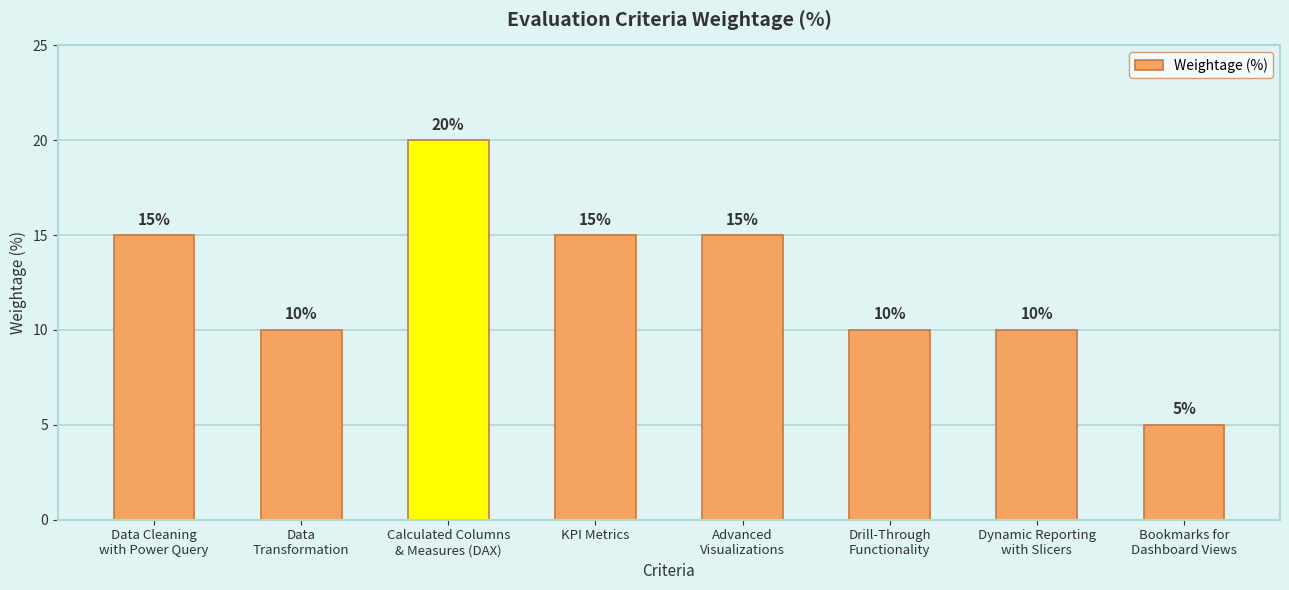

What is the difference between the maximum and minimum values?

15